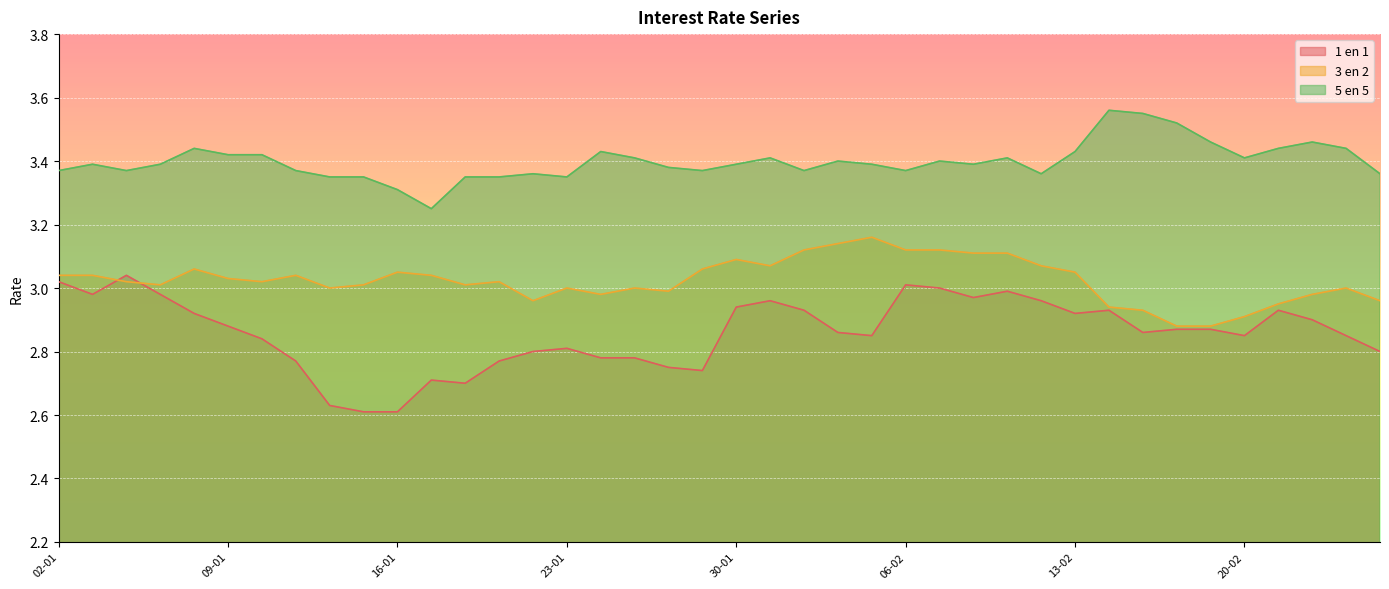

What is the label of the 25th point from the left?

05-02